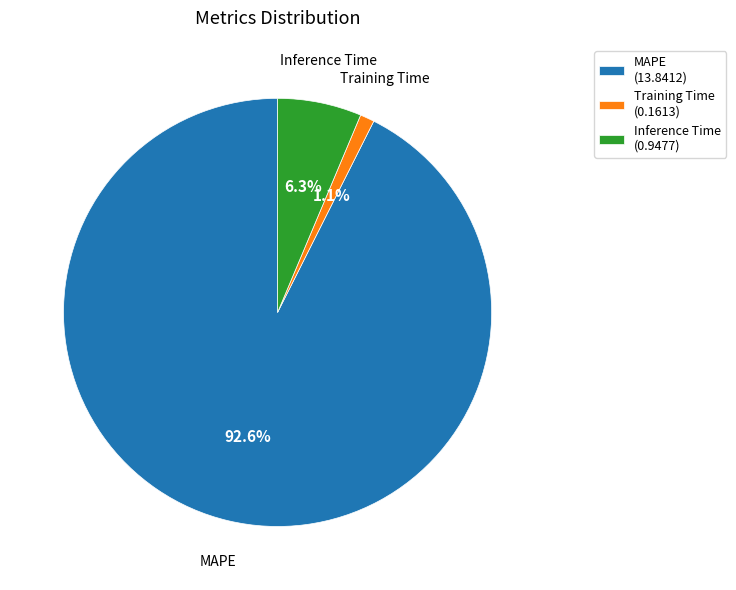

Is Training Time the majority of the pie?

No